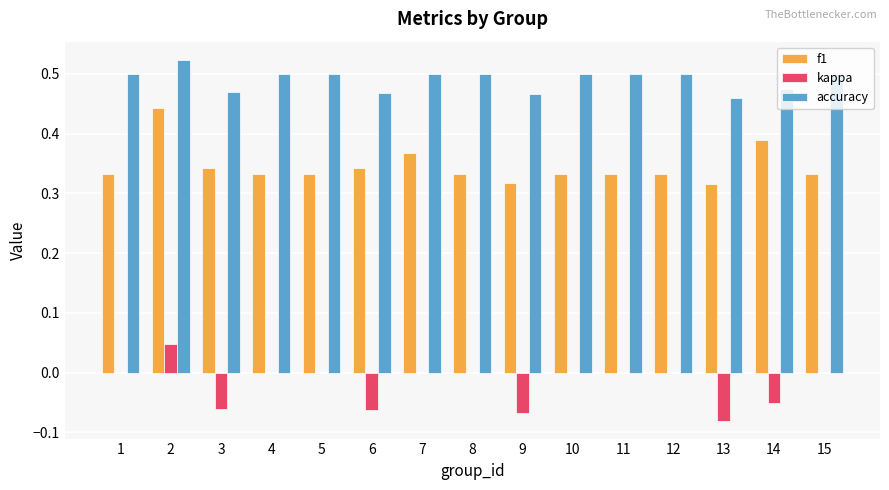

Does the chart contain stacked bars?

No